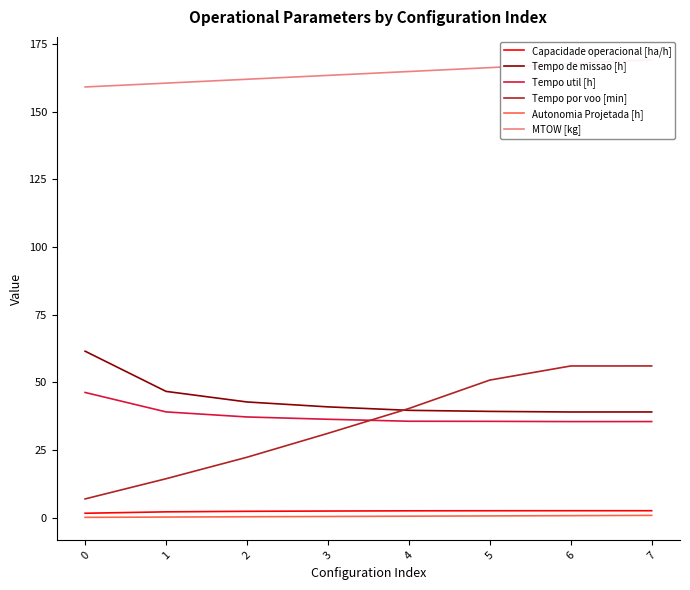

What is the sum of all Tempo util [h] values?

301.1